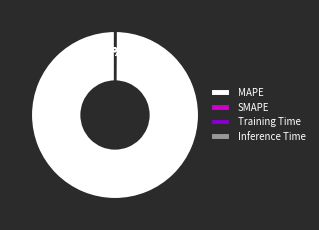

Which slice represents more than half of the pie?

MAPE